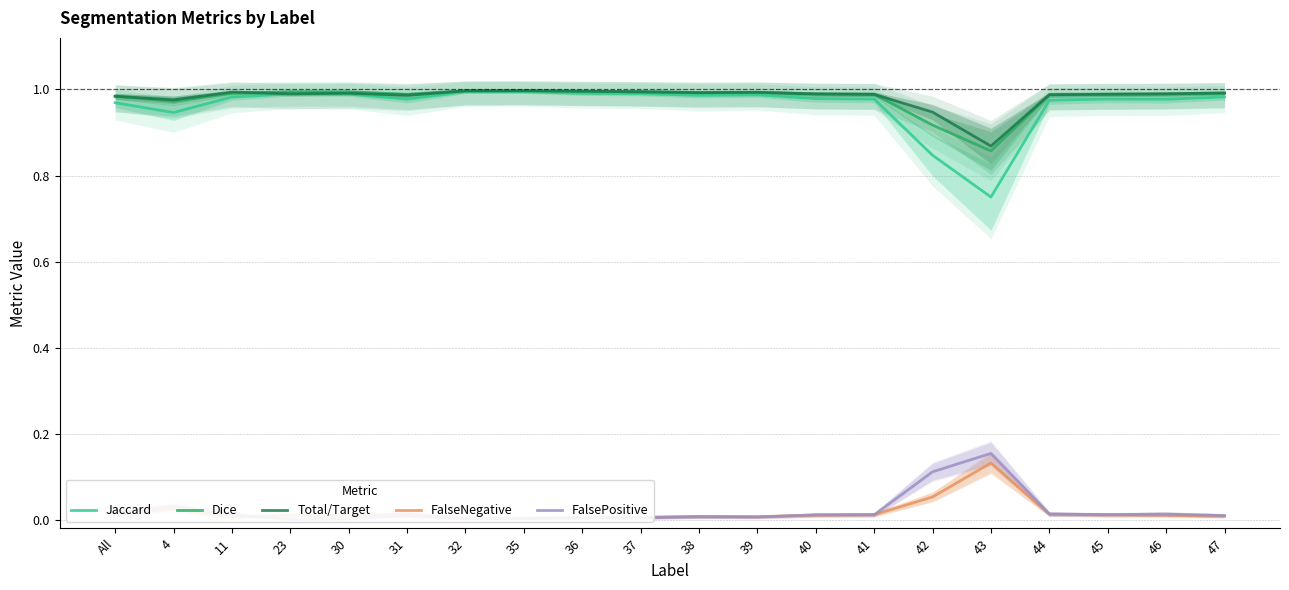

Reading left to right, list all the values displayed in this chart.

Jaccard: All=1.0	4=0.9	11=1.0	23=1.0	30=1.0	31=1.0	32=1.0	35=1.0	36=1.0	37=1.0	38=1.0	39=1.0	40=1.0	41=1.0	42=0.8	43=0.8	44=1.0	45=1.0	46=1.0	47=1.0
Dice: All=1.0	4=1.0	11=1.0	23=1.0	30=1.0	31=1.0	32=1.0	35=1.0	36=1.0	37=1.0	38=1.0	39=1.0	40=1.0	41=1.0	42=0.9	43=0.9	44=1.0	45=1.0	46=1.0	47=1.0
Total/Target: All=1.0	4=1.0	11=1.0	23=1.0	30=1.0	31=1.0	32=1.0	35=1.0	36=1.0	37=1.0	38=1.0	39=1.0	40=1.0	41=1.0	42=0.9	43=0.9	44=1.0	45=1.0	46=1.0	47=1.0
FalseNegative: All=0.0	4=0.0	11=0.0	23=0.0	30=0.0	31=0.0	32=0.0	35=0.0	36=0.0	37=0.0	38=0.0	39=0.0	40=0.0	41=0.0	42=0.1	43=0.1	44=0.0	45=0.0	46=0.0	47=0.0
FalsePositive: All=0.0	4=0.0	11=0.0	23=0.0	30=0.0	31=0.0	32=0.0	35=0.0	36=0.0	37=0.0	38=0.0	39=0.0	40=0.0	41=0.0	42=0.1	43=0.2	44=0.0	45=0.0	46=0.0	47=0.0